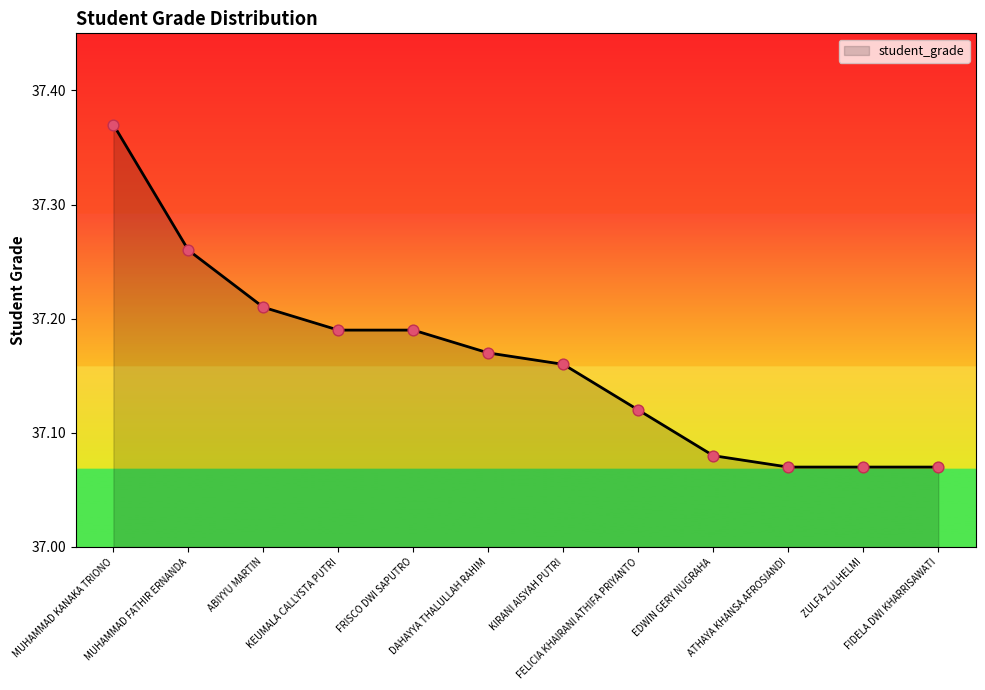

What is the ratio of the value at EDWIN GERY NUGRAHA to the value at KIRANI AISYAH PUTRI?

1.0